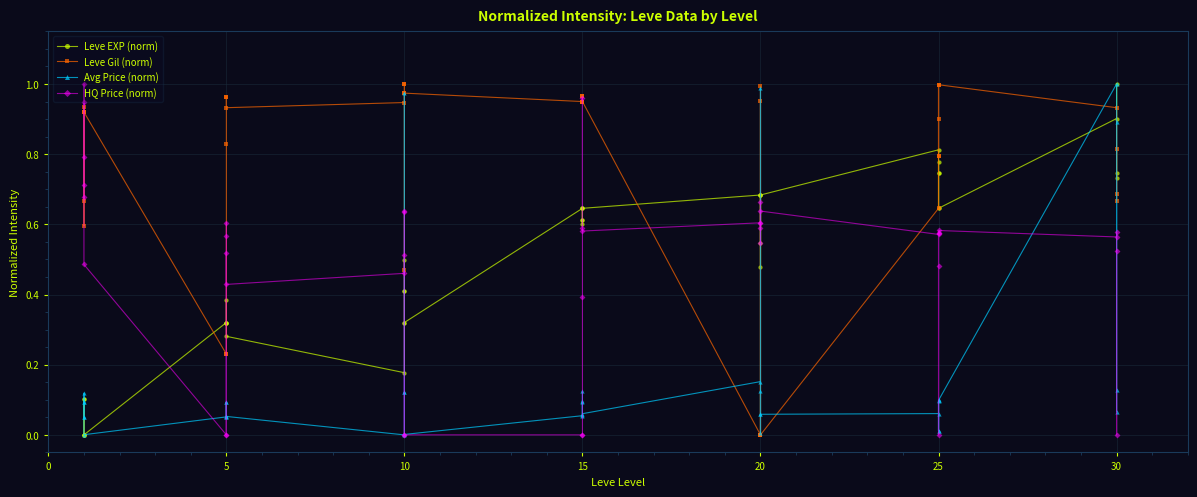

True or false: Leve Gil (norm) has more than 0 points higher than both neighbors.

True